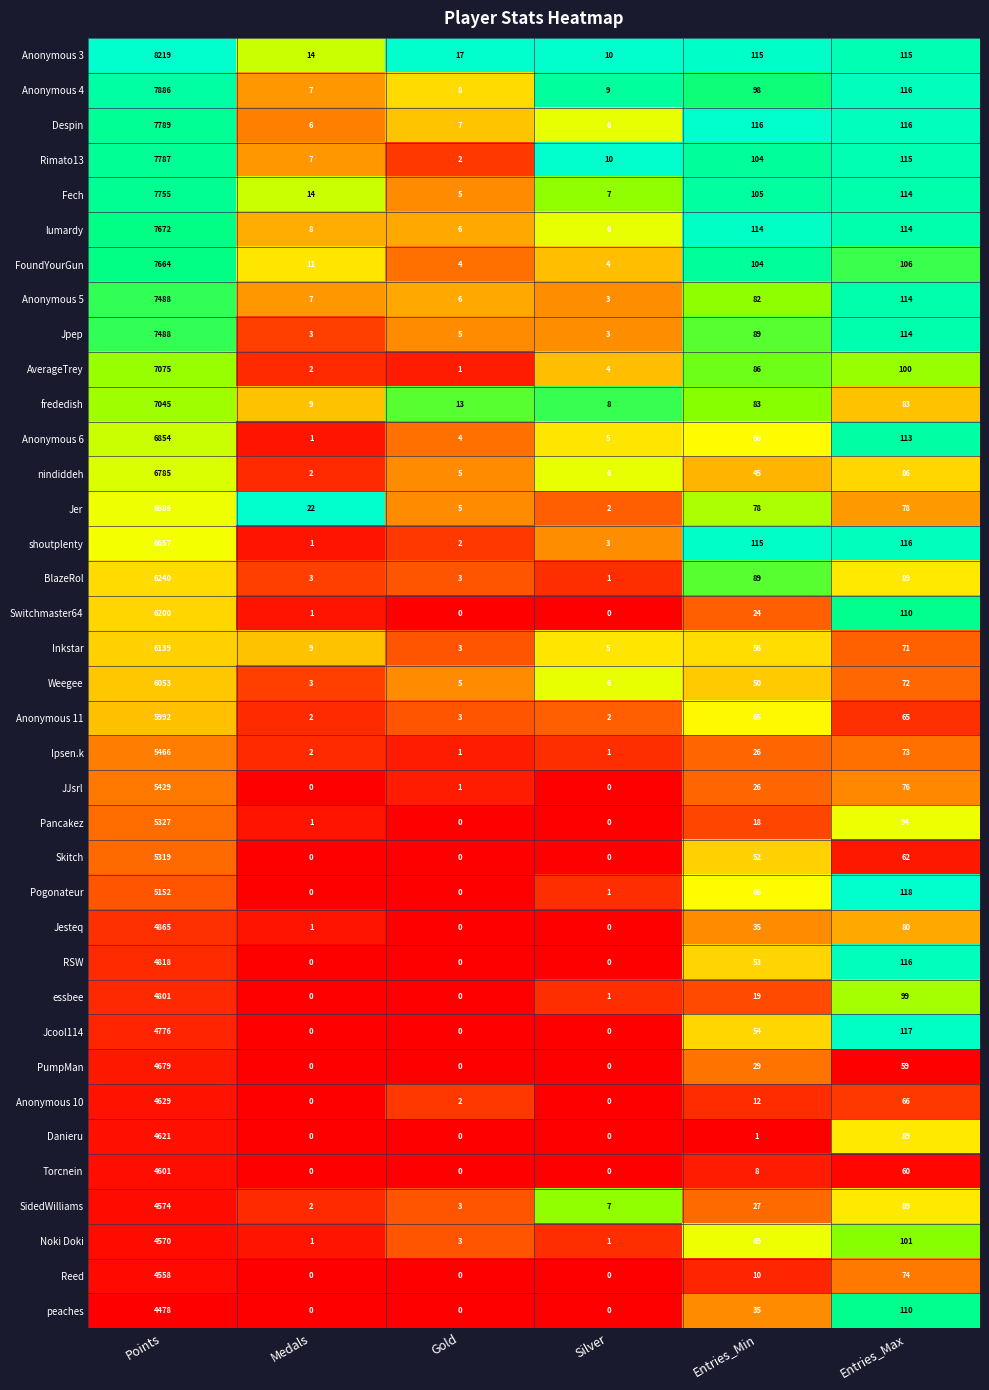

At how many categories does at least one series exceed 0?

6